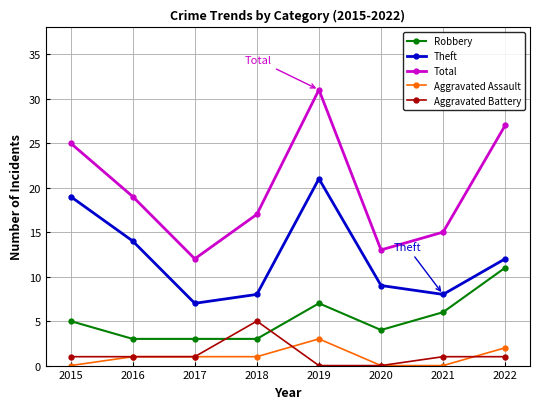

What is the spread (max minus min) of values at 2018?

16